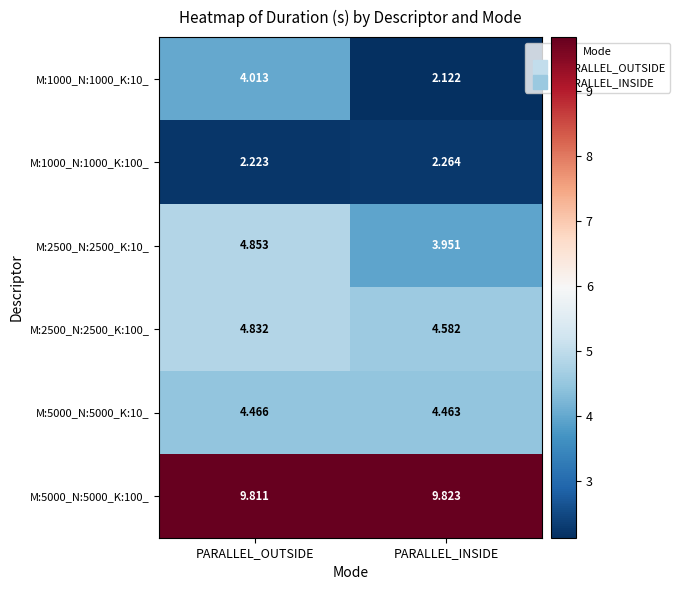

List the labels in order of M:2500_N:2500_K:100_ value, largest first.

PARALLEL_OUTSIDE, PARALLEL_INSIDE